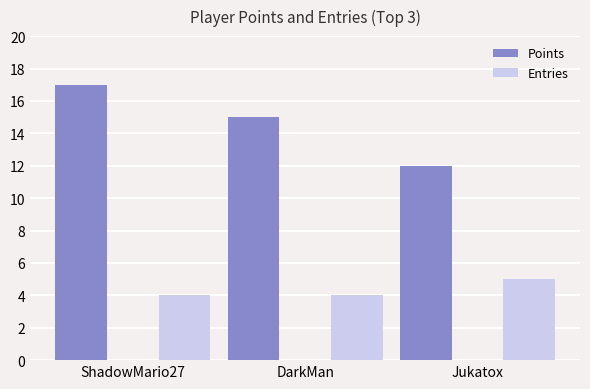

How many bars are there in total?

6